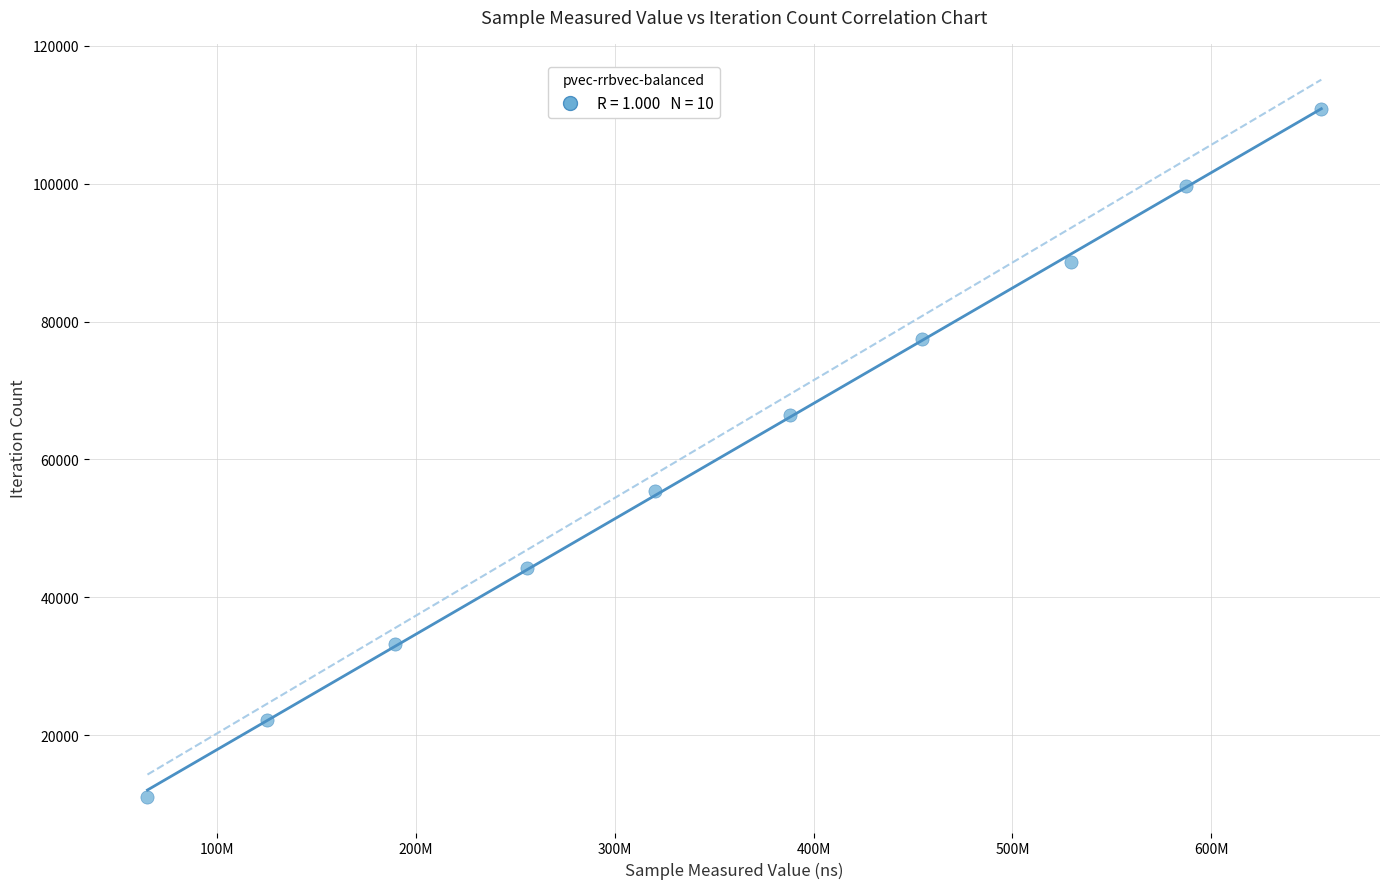

What is the average X value?

356963360